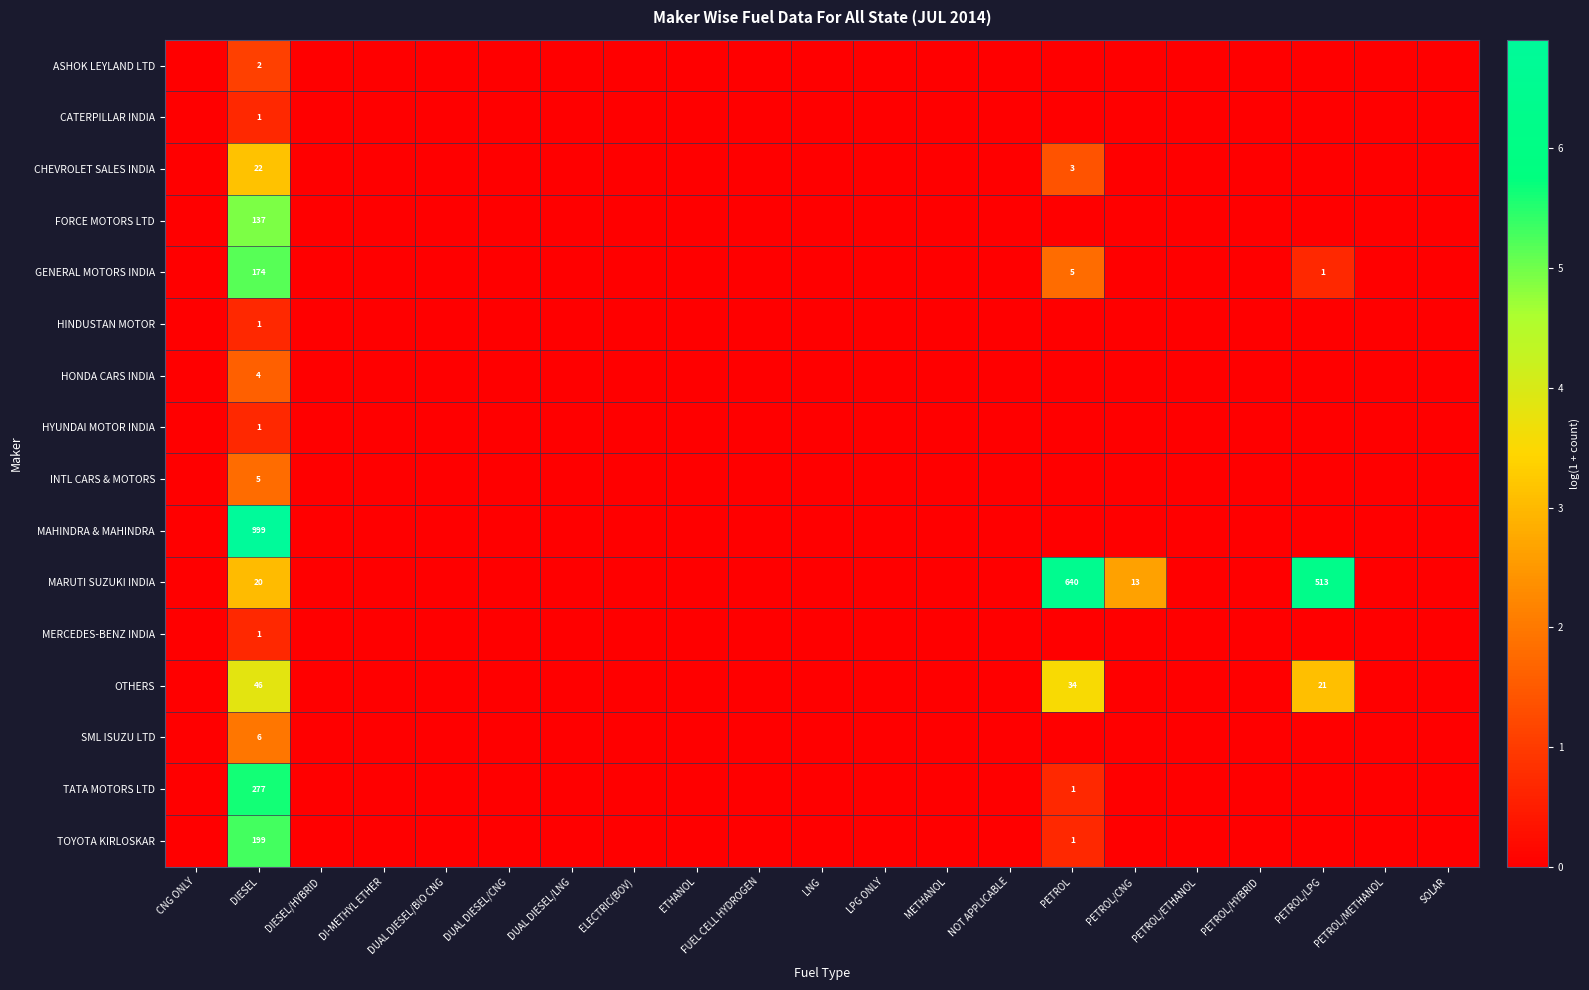

What is the average value of the OTHERS series?

0.5